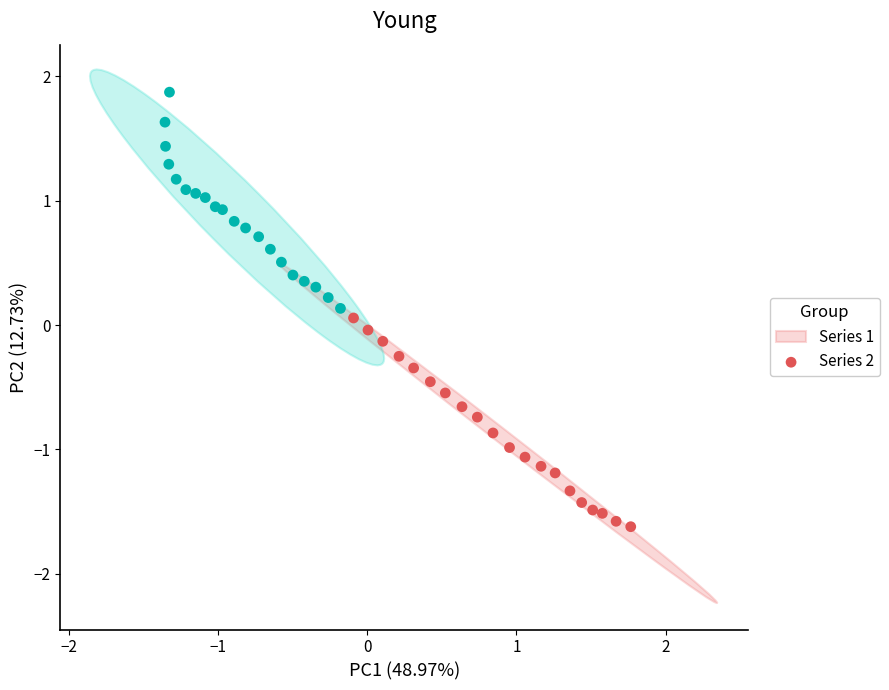

Which series reaches the minimum Y coordinate?

Series 1